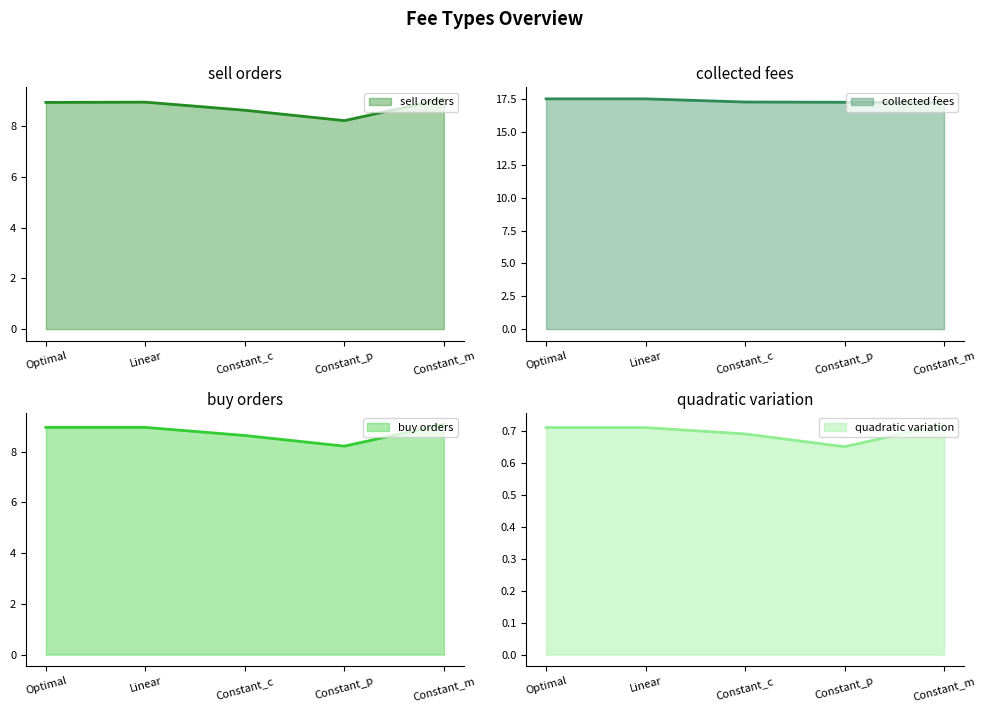

True or false: quadratic variation has a value of 0.7 at Constant_m.

True